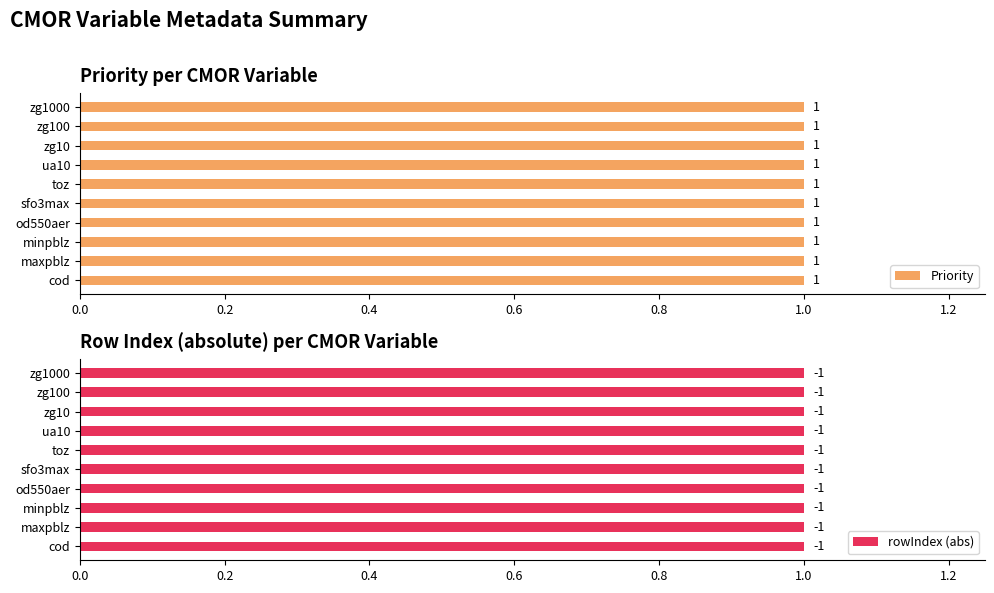

Is it true that rowIndex equals -2 at zg100?

False